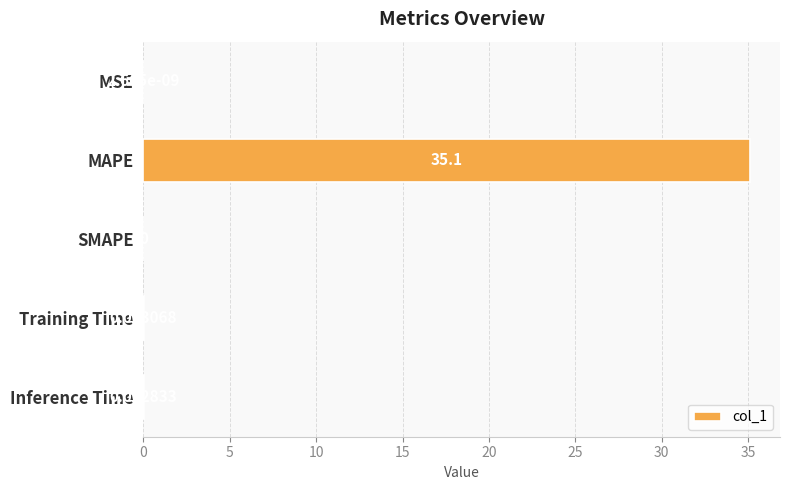

What is the sum of all values?

35.1